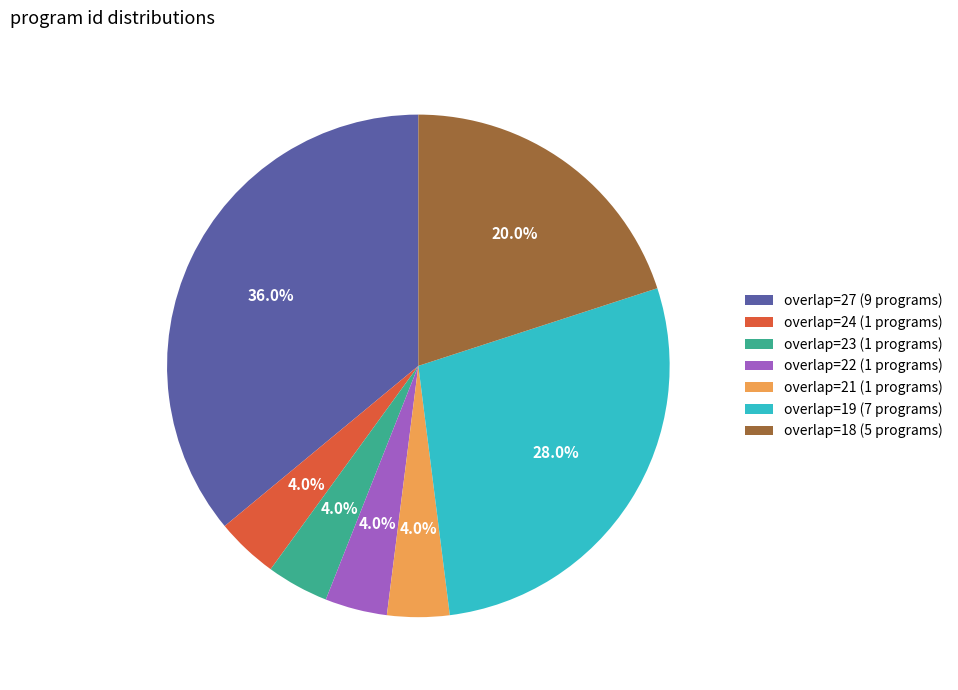

Which category has the biggest portion of the pie?

overlap=27 (9 programs)